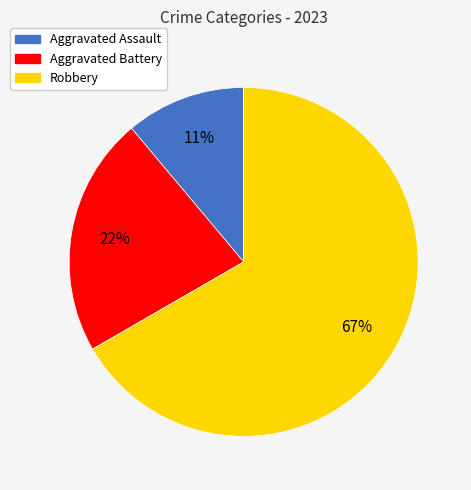

Which has a higher value, Aggravated Assault or Robbery?

Robbery